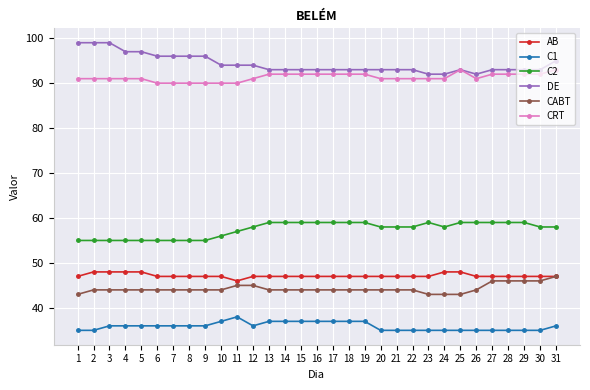

What is the approximate value of C1 at 27?

35